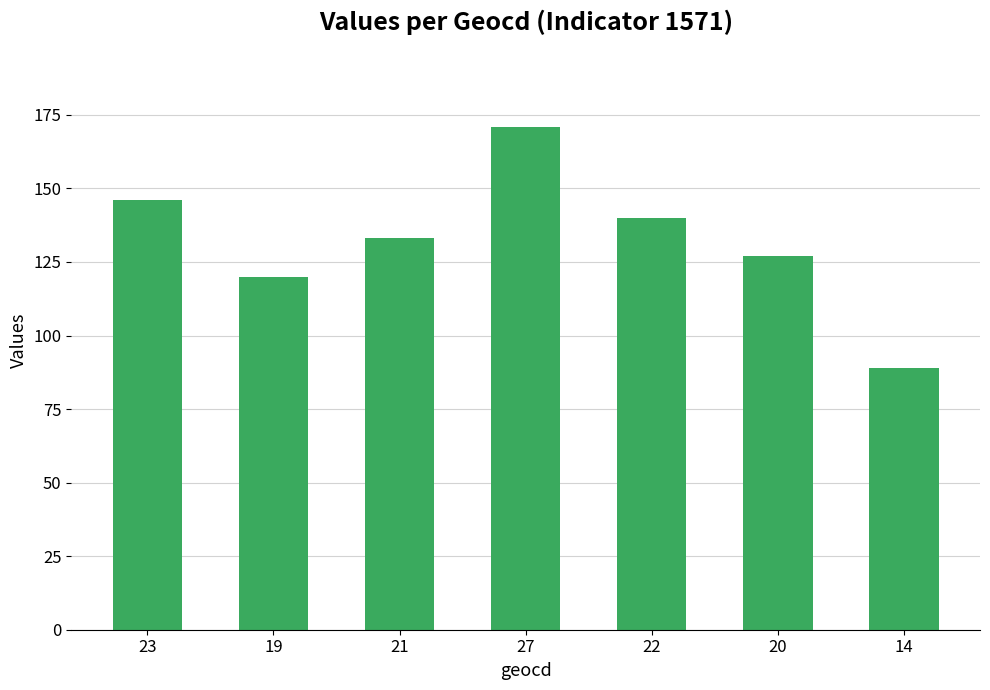

What is the change in value from 21 to 20?

-6